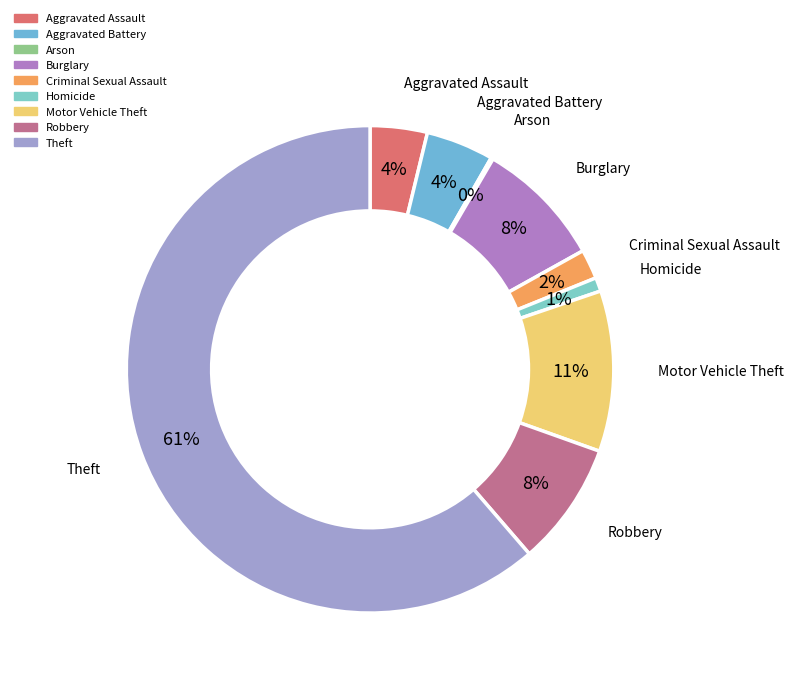

To the nearest percent, what is the combined percentage of Motor Vehicle Theft and Homicide?

12%